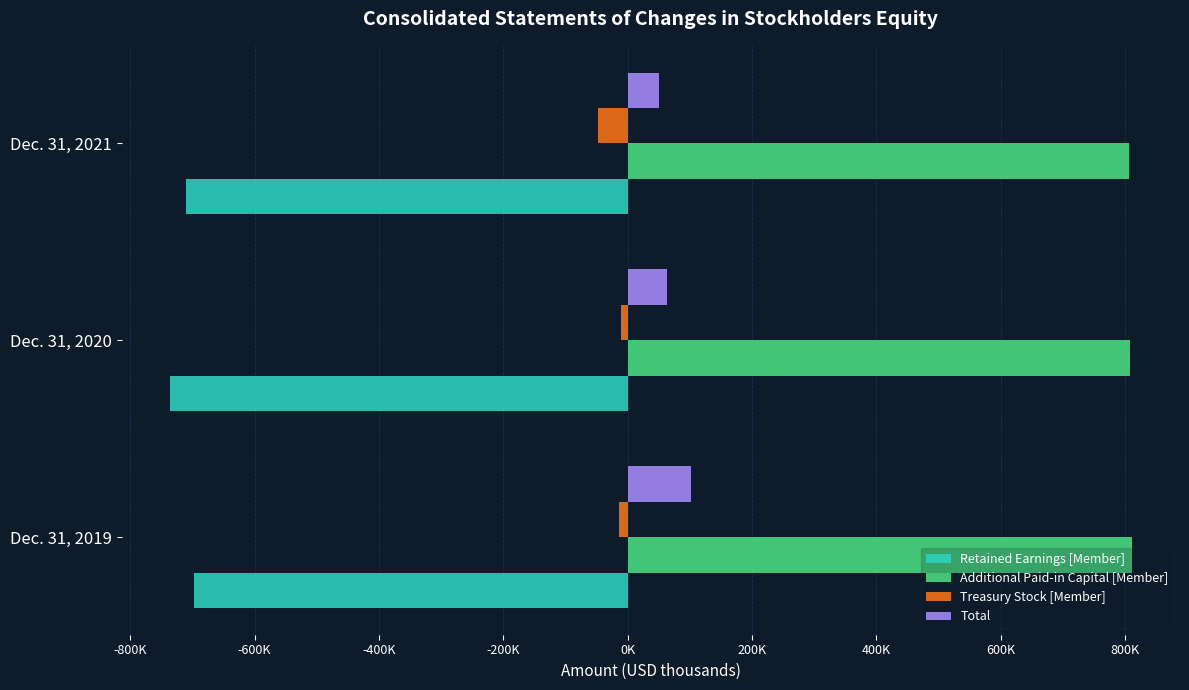

List the series in order of their peak value, highest first.

Additional Paid-in Capital [Member], Total, Treasury Stock [Member], Retained Earnings [Member]